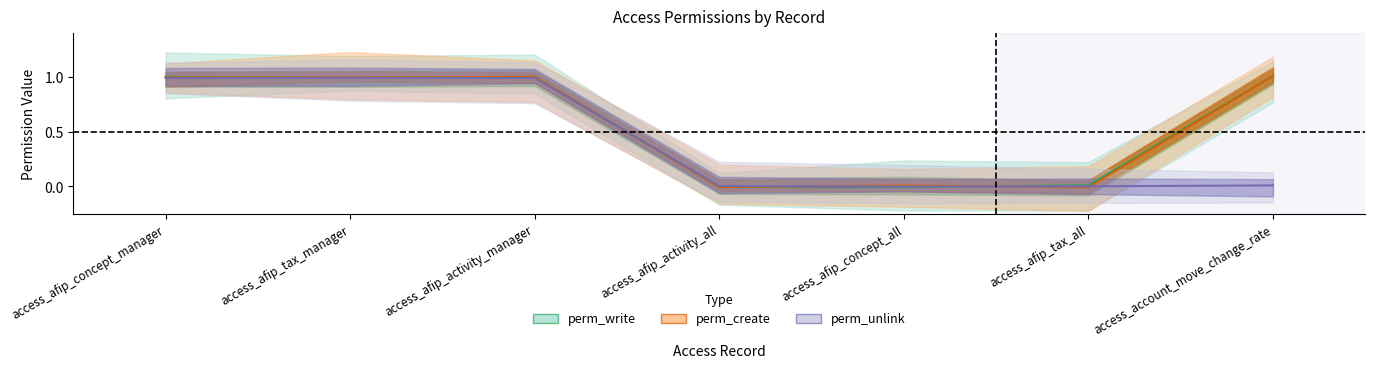

The value of perm_unlink at access_account_move_change_rate is 0.0. True or false?

False